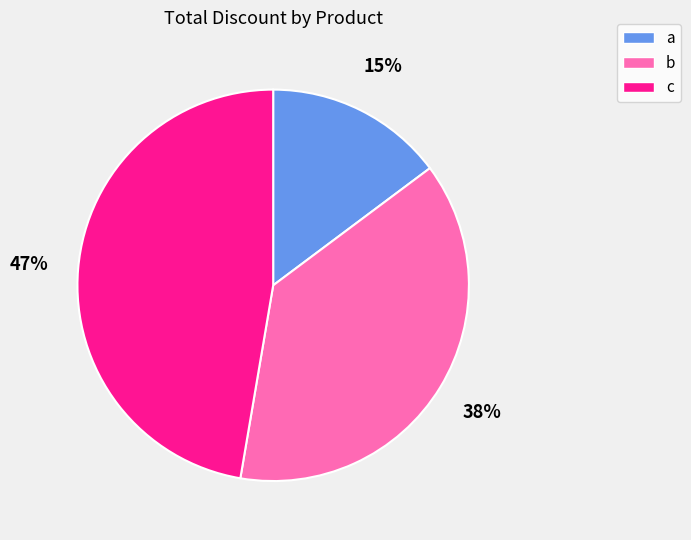

How many segments does this pie chart have?

3